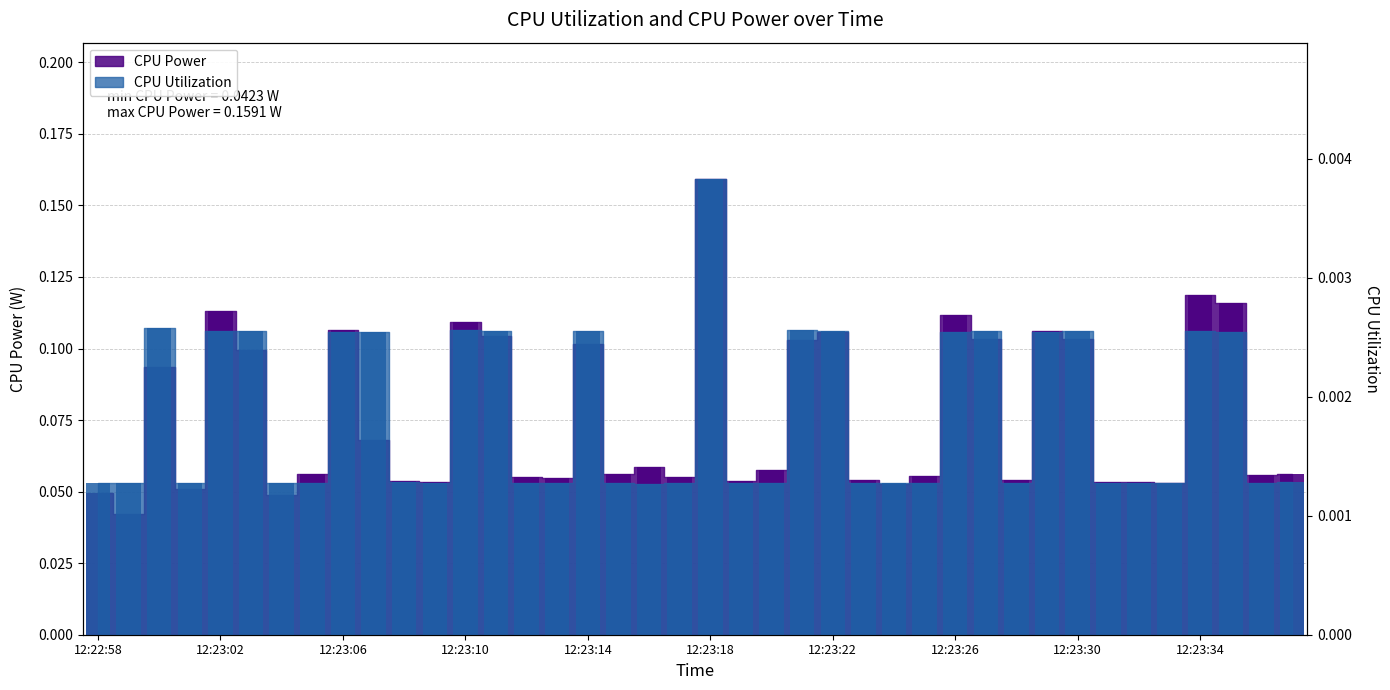

At which category is the sum across all series the highest?

12:23:18